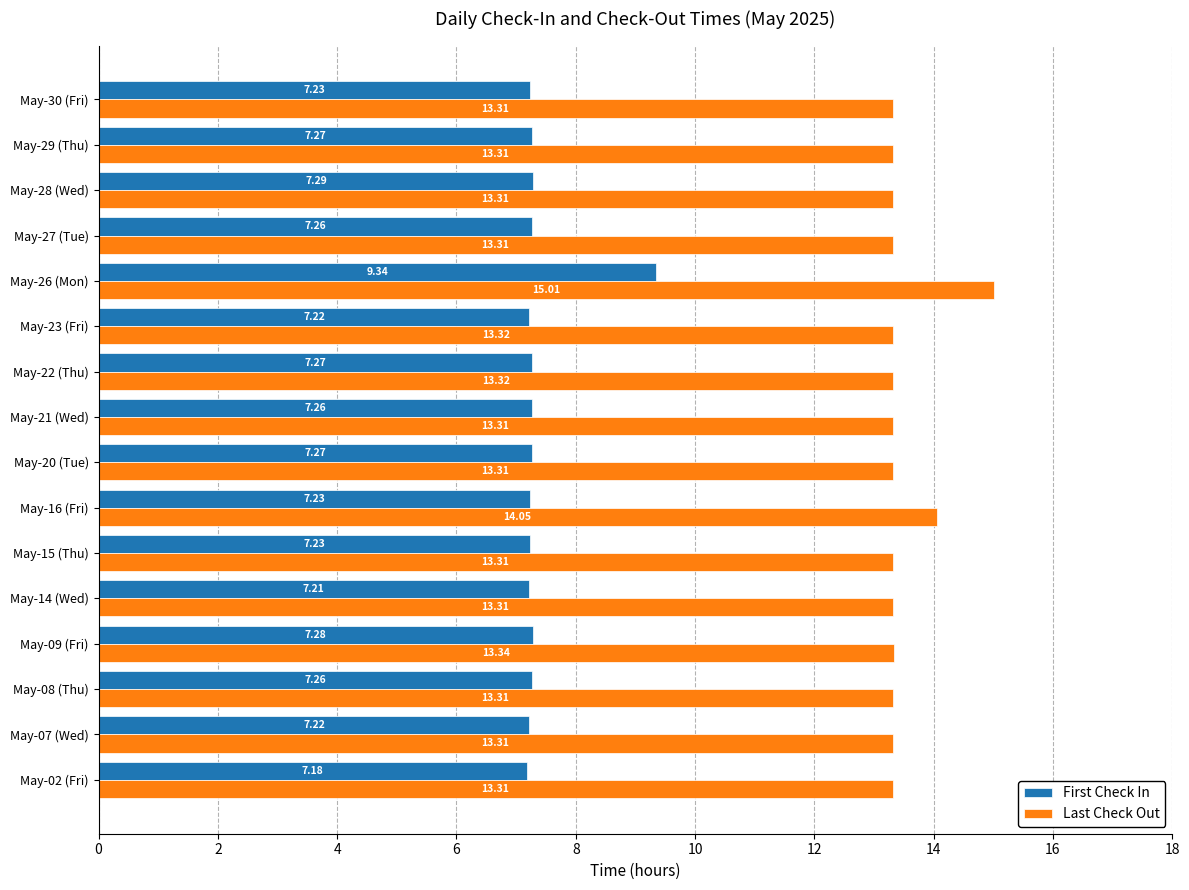

What is the total value across all series at May-22 (Thu)?

20.6